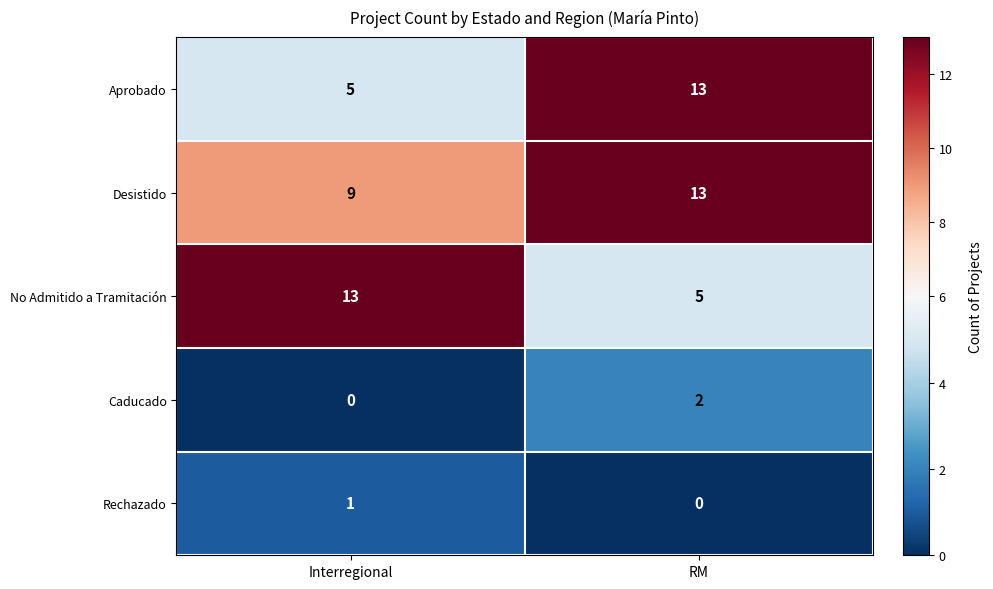

What is the sum of all Desistido values?

22